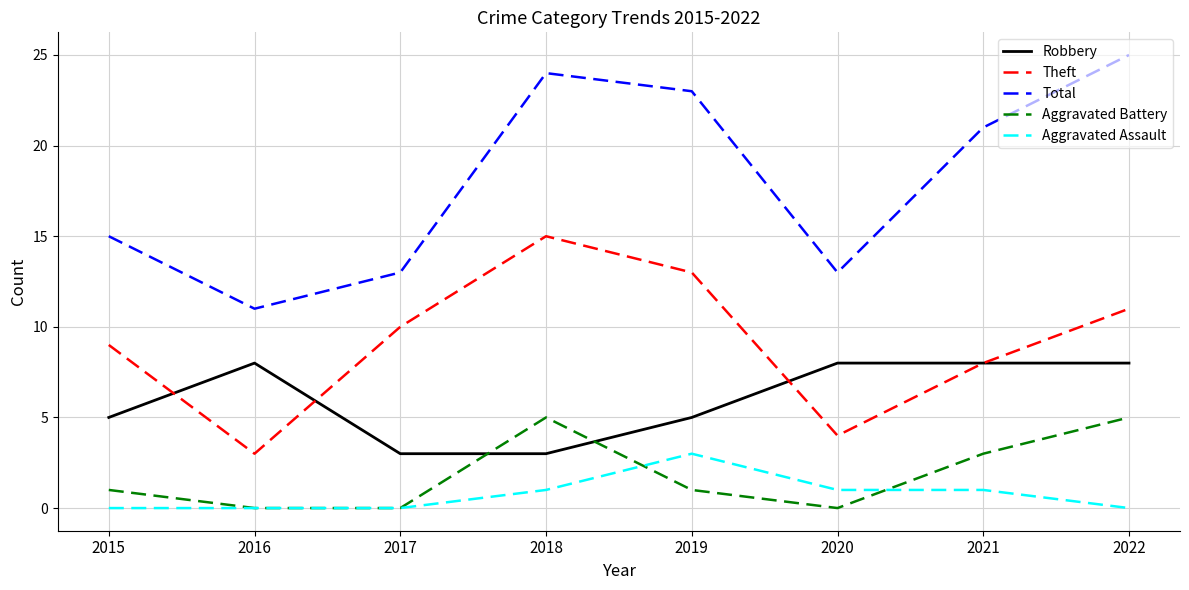

What is the approximate value of Aggravated Battery at 2015?

1